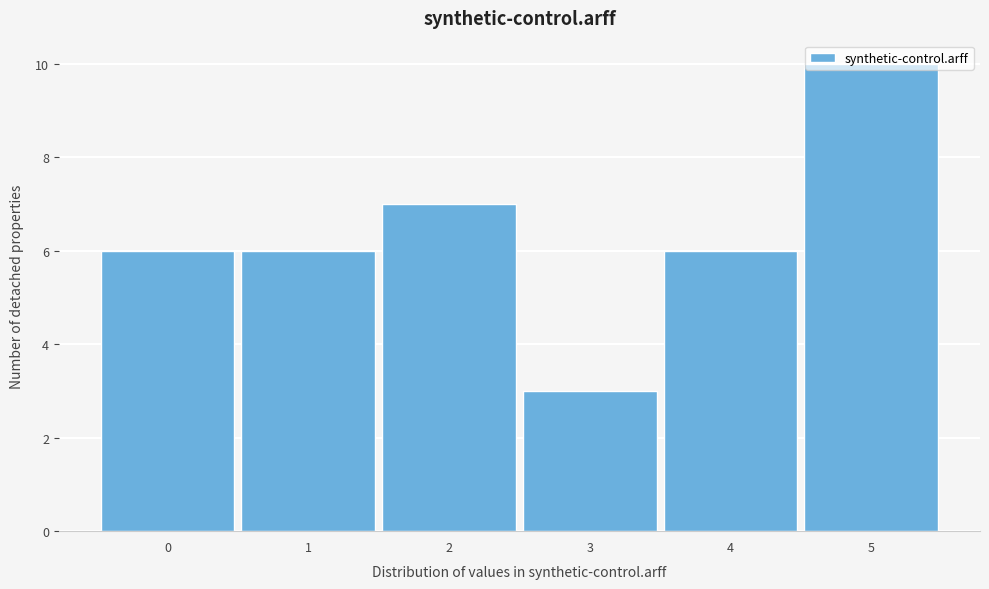

True or false: the data shows 7 at 2.

True